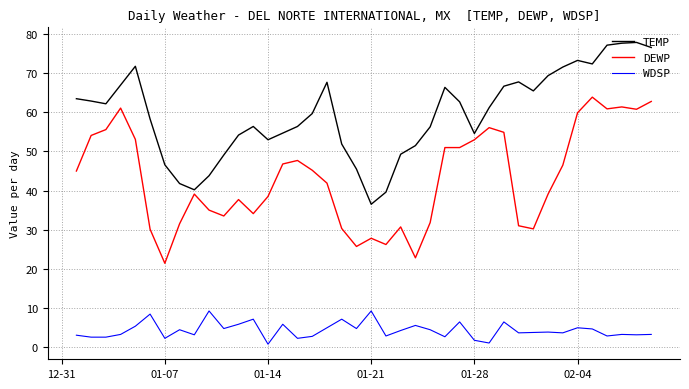

What is the sum of all WDSP values?

170.2